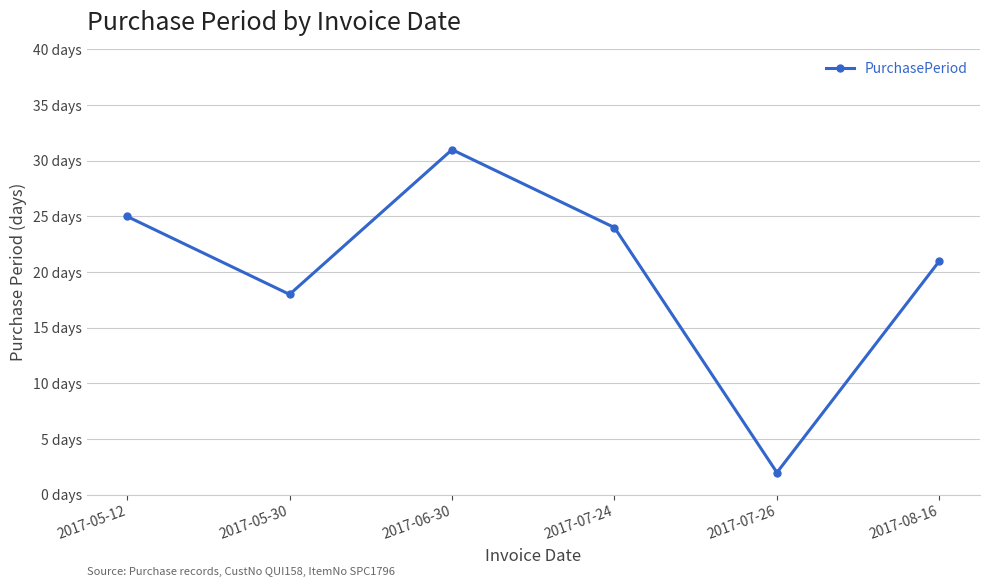

What is the difference between the maximum and minimum values?

29